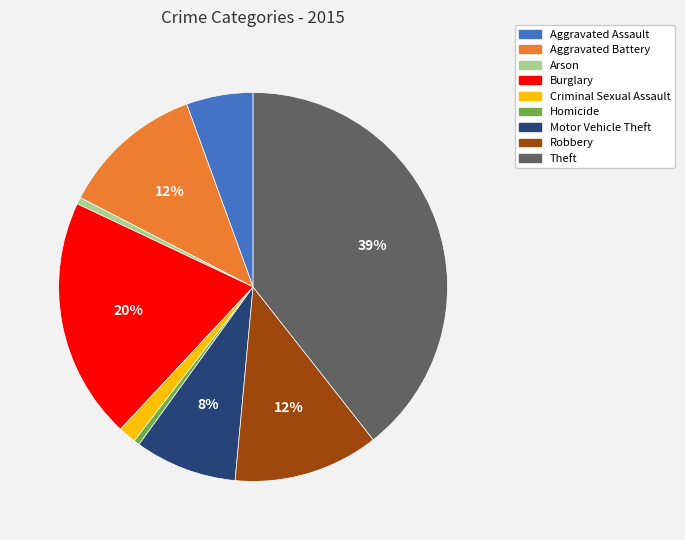

Is there a majority slice in this chart?

No